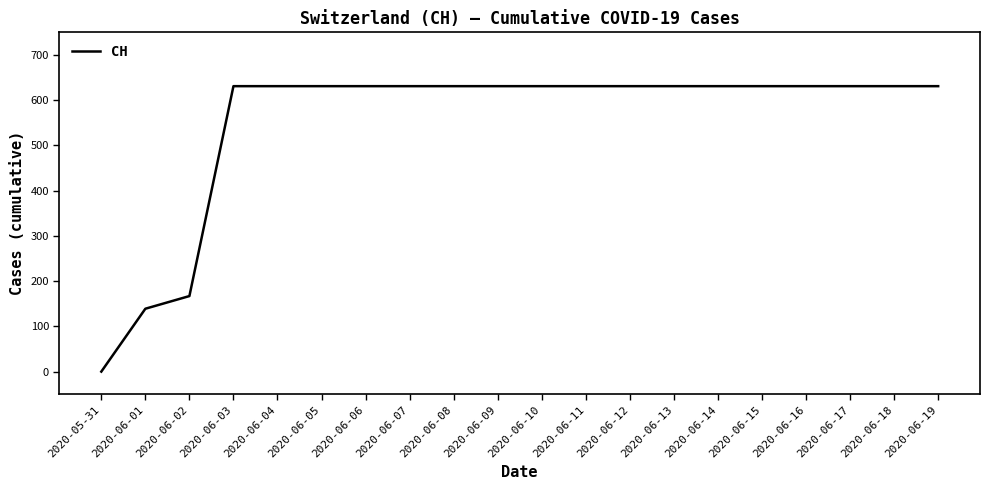

True or false: the data shows 631 at 2020-06-16.

True